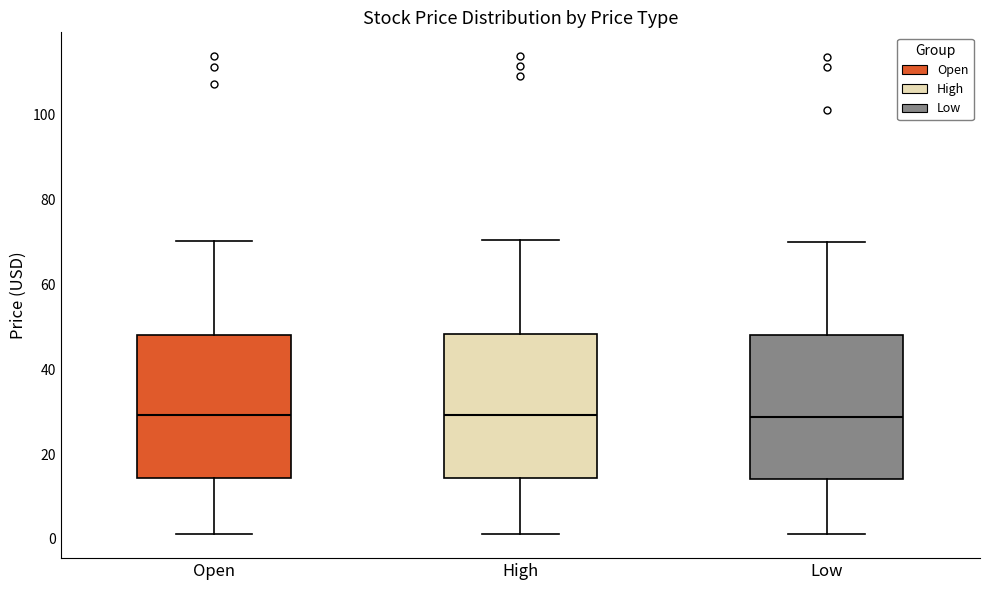

Where is the upper edge of the box for Low on the y-axis? The values are not printed on the chart, so give them approximately, as read against the axis.

48